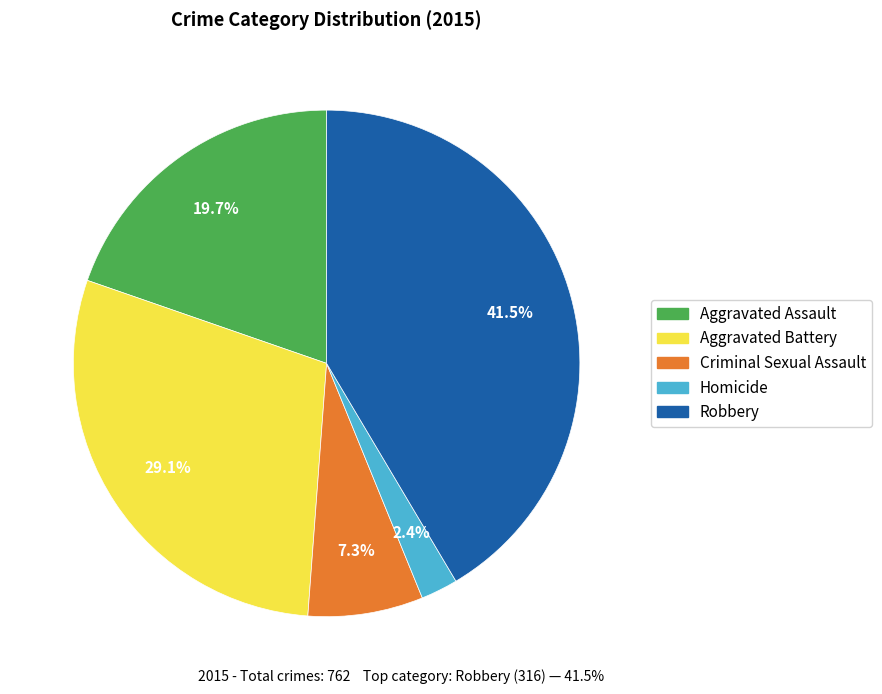

Combined, do Robbery and Homicide account for over 50%?

No